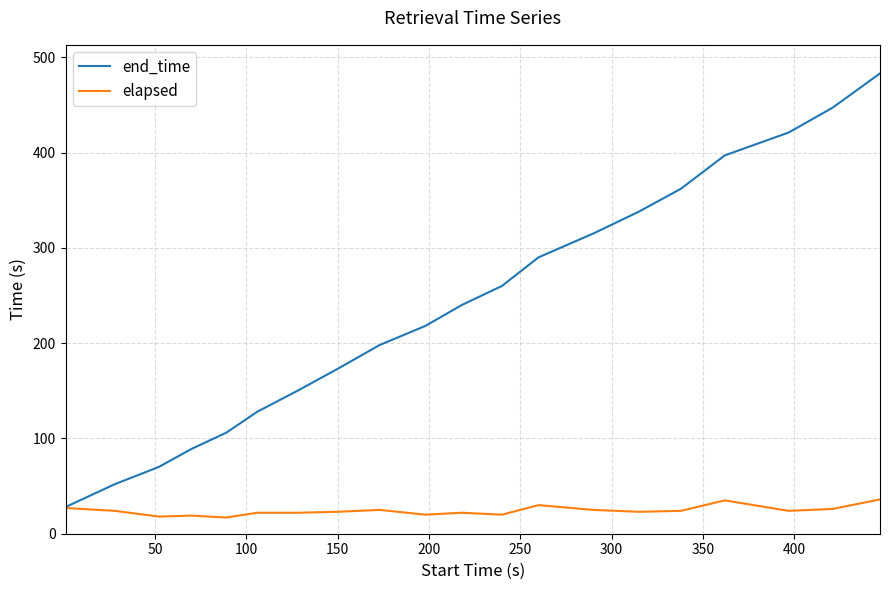

Which series has the largest range (max minus min)?

end_time